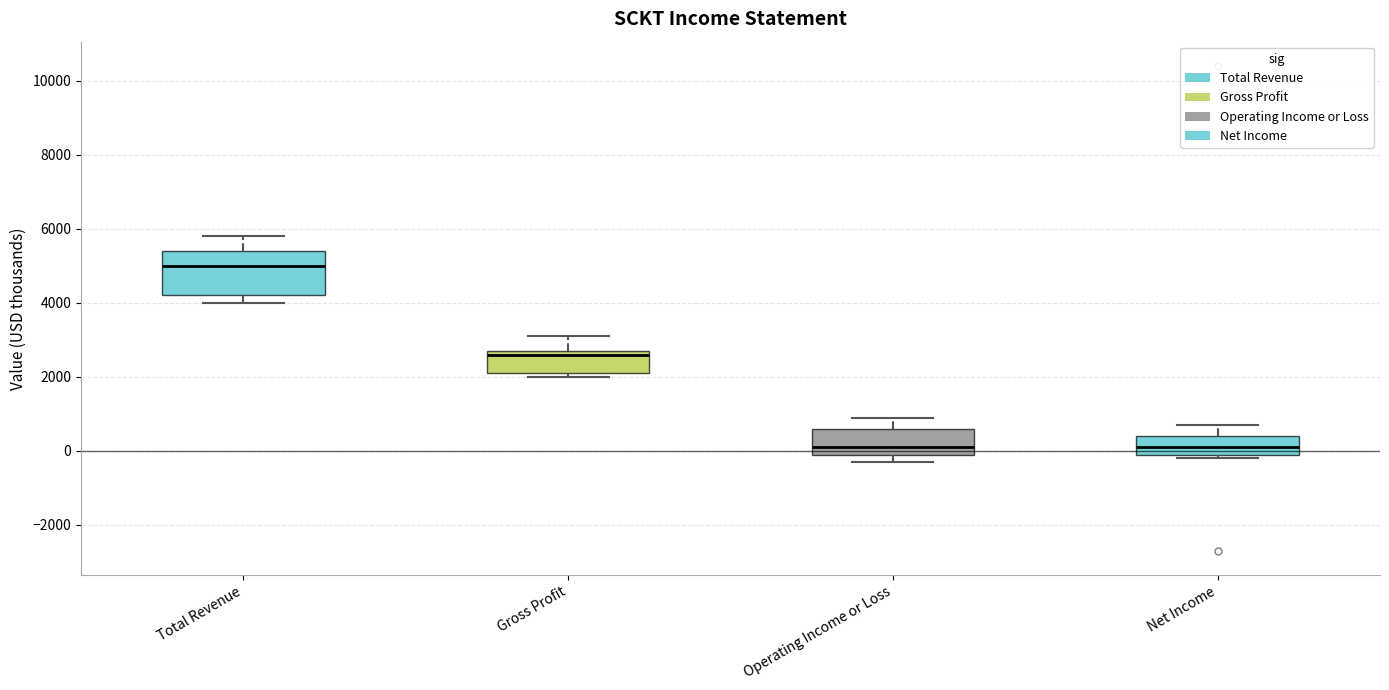

Where is the upper edge of the box for Gross Profit on the y-axis? The values are not printed on the chart, so give them approximately, as read against the axis.

2800